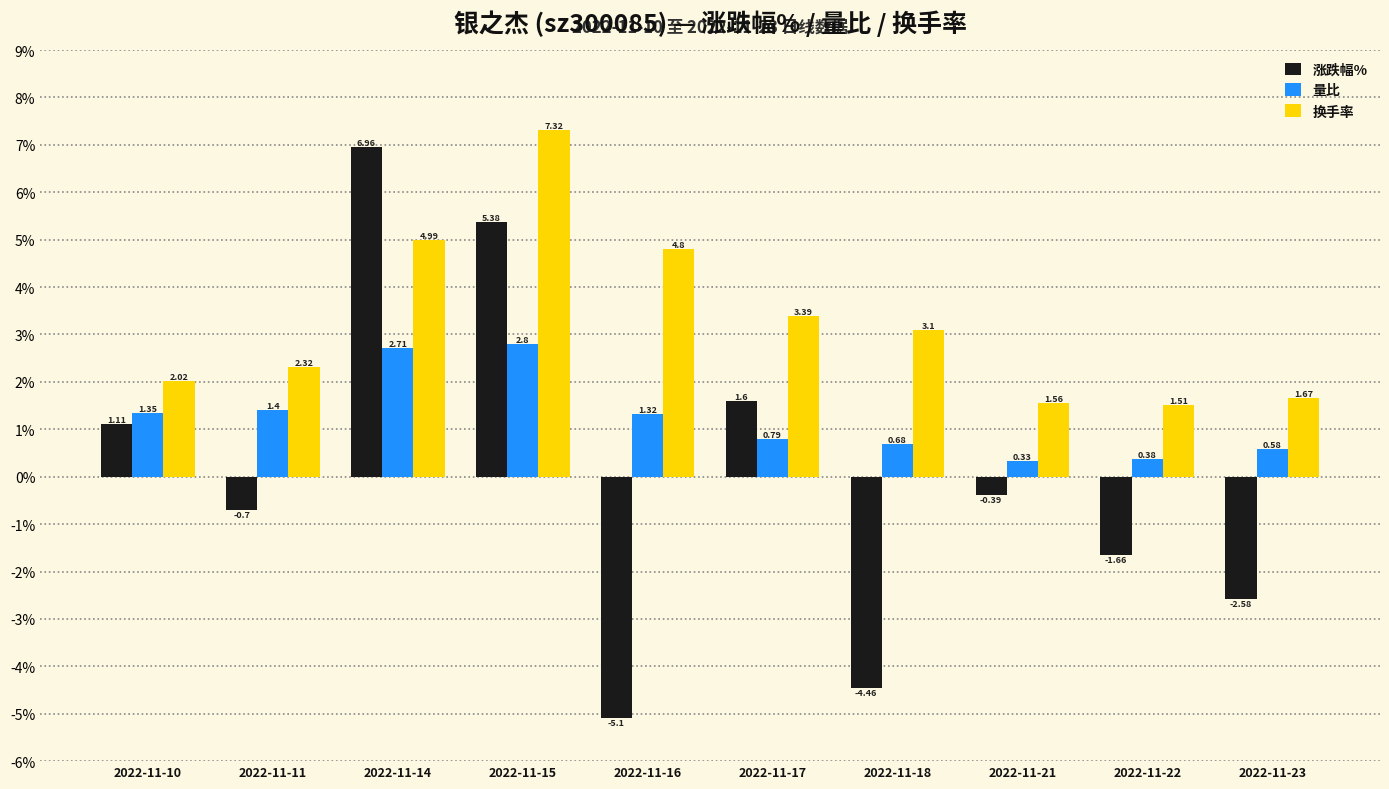

Does the chart contain any negative values?

Yes